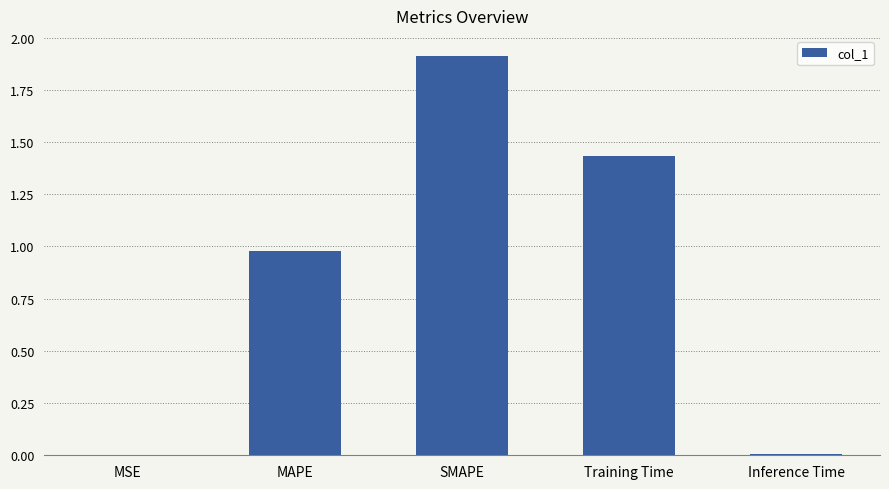

What is the sum of all values?

4.3